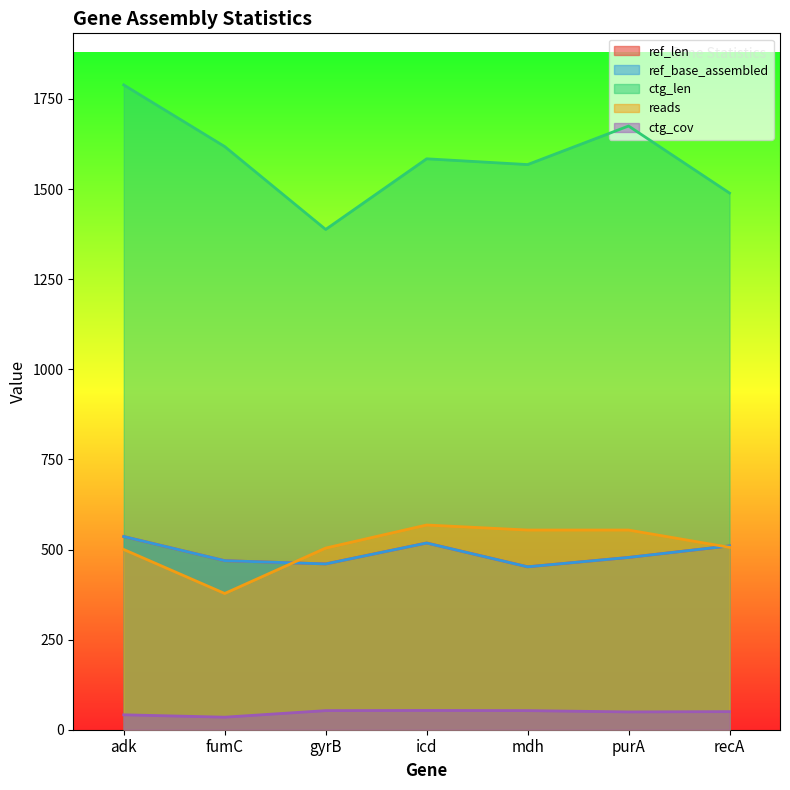

Where does the reads series first go above 506?

icd